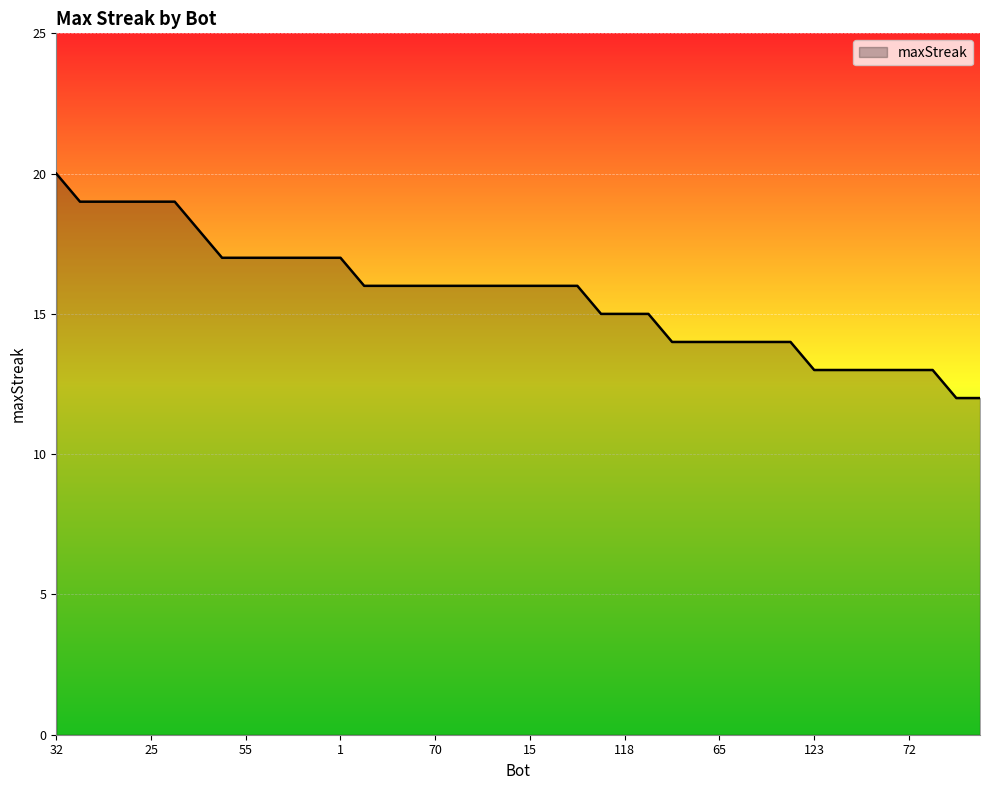

What is the difference between the maximum and minimum values?

8